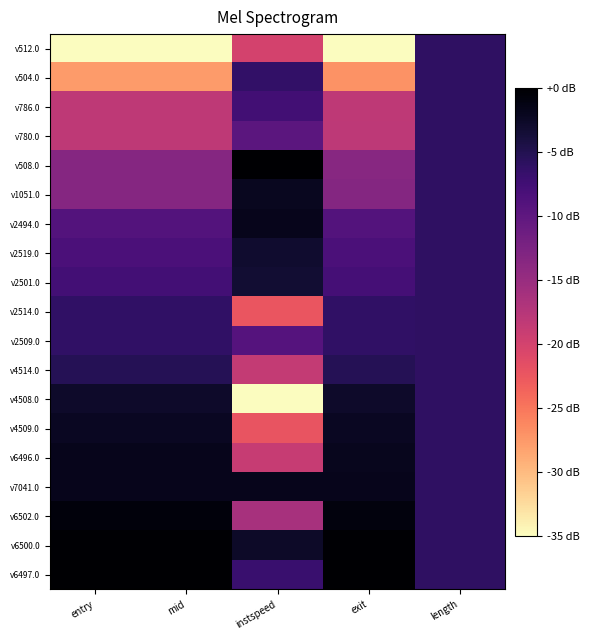

At which category is the sum across all series the highest?

length